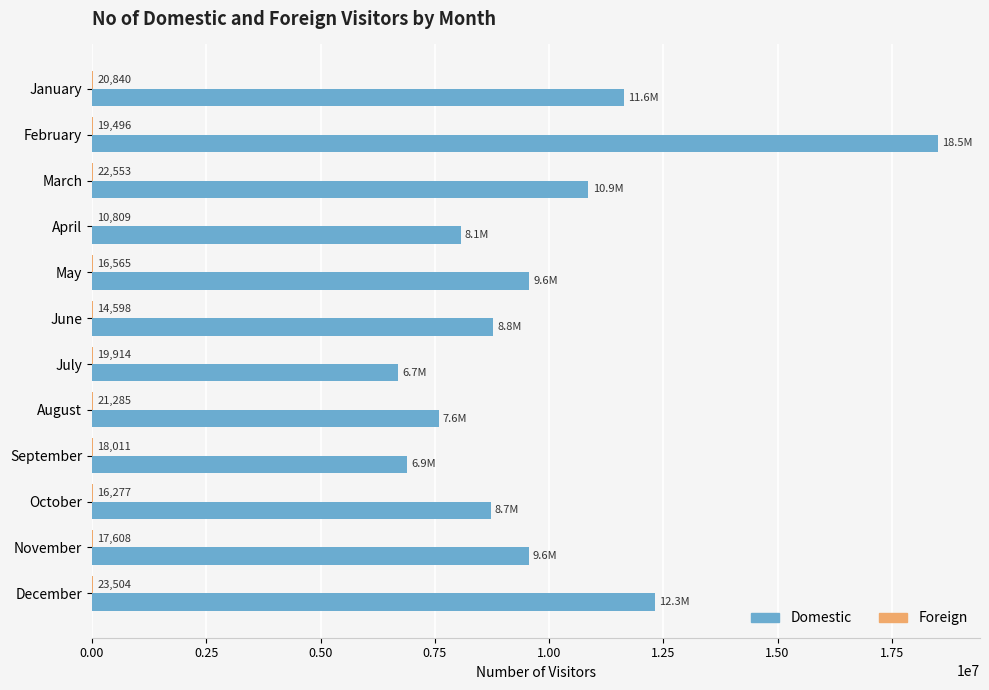

What is the average value of the Domestic series?

9933000